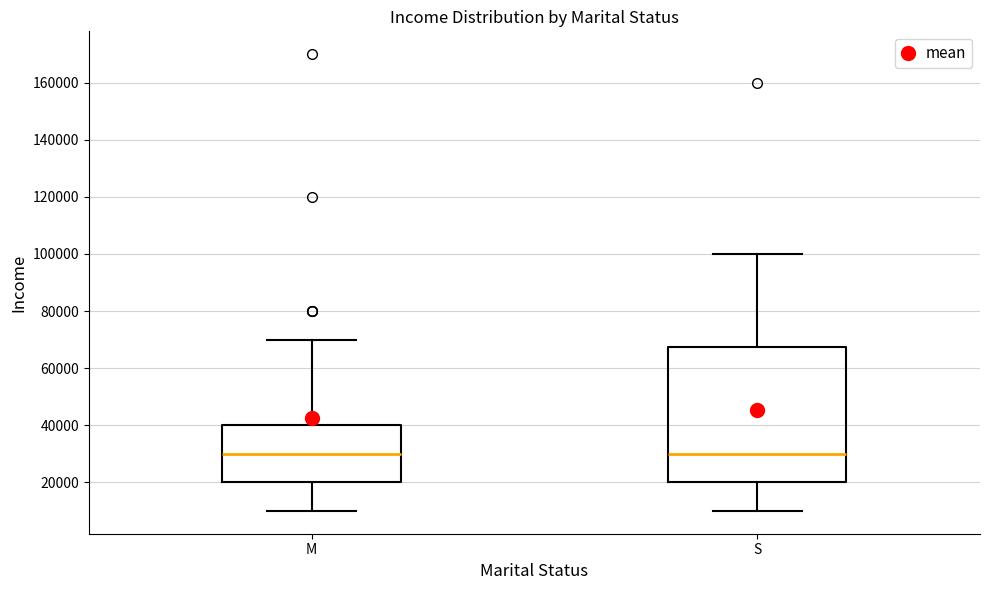

Where is the upper edge of the box for M on the y-axis? The values are not printed on the chart, so give them approximately, as read against the axis.

40000